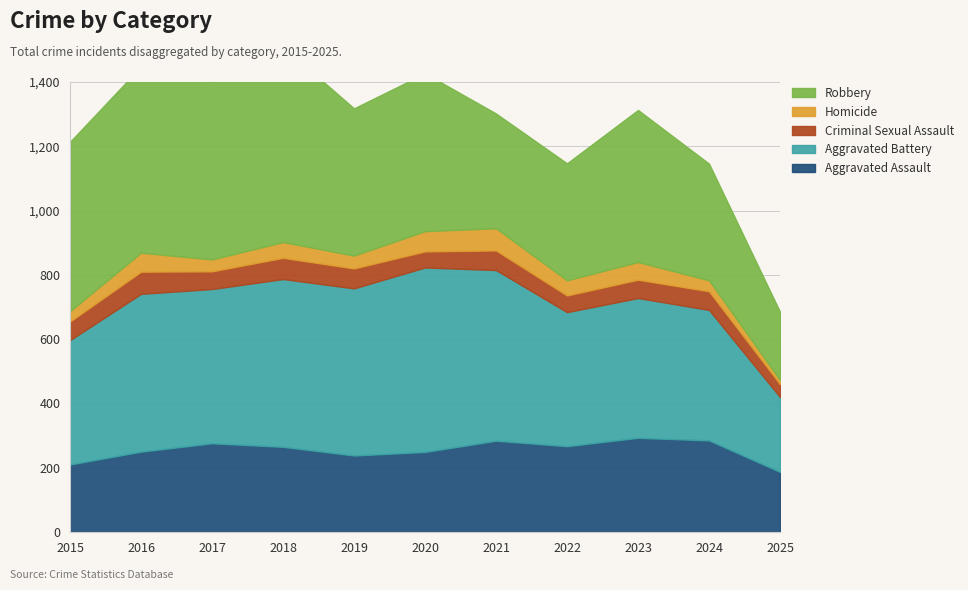

Which series has the largest range (max minus min)?

Robbery